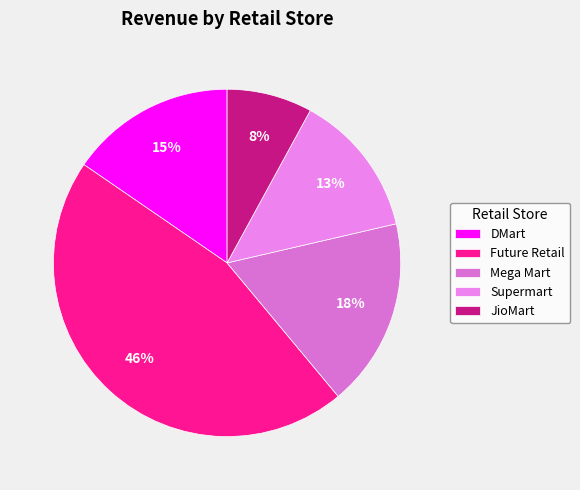

Which slice is the smallest?

JioMart